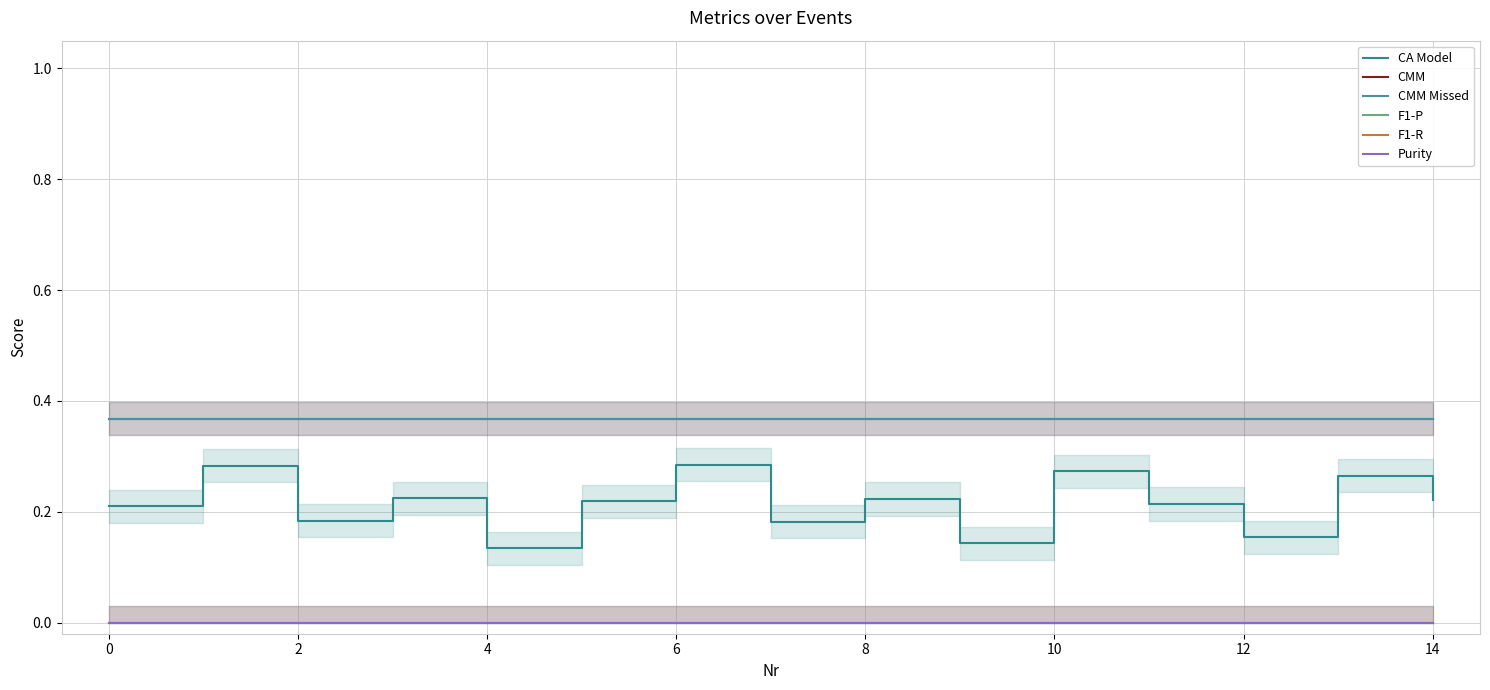

At which label does CMM reach its peak?

4